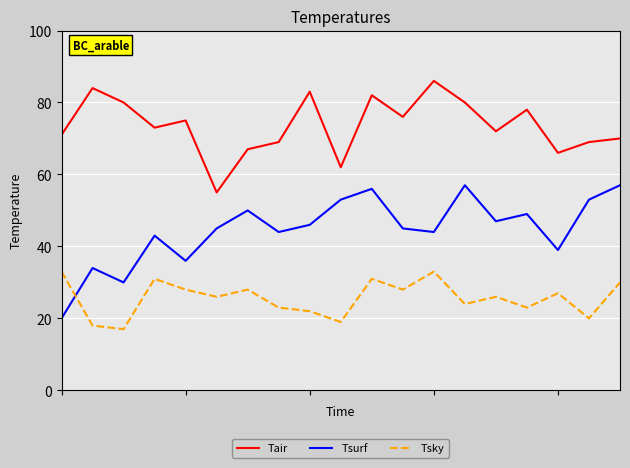

How many lines are shown in the chart?

3